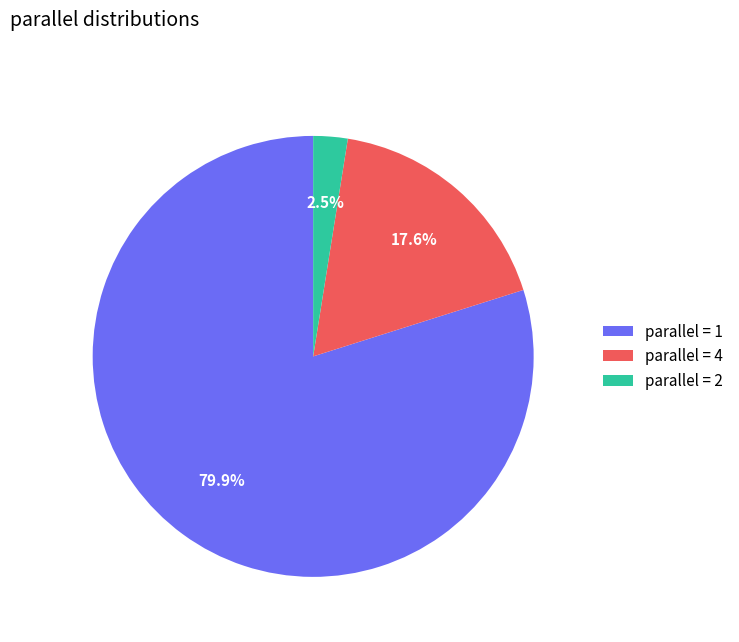

Is there any slice that represents more than half of the pie?

Yes